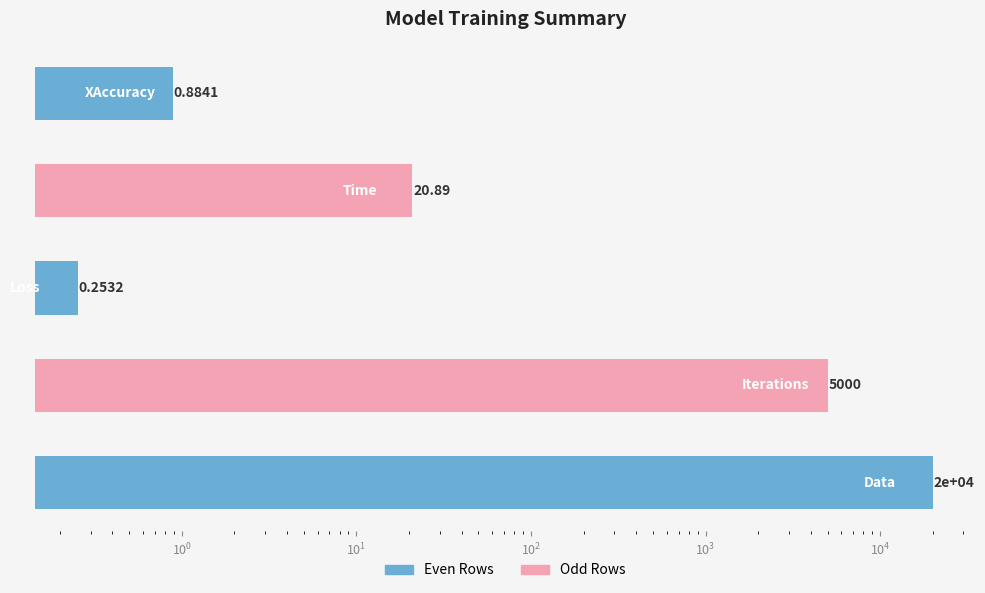

What is the difference between the second highest and second lowest values?

4999.1